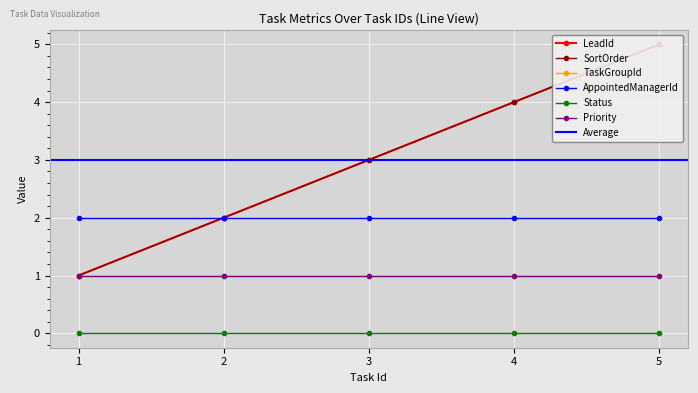

Reading left to right, transcribe all the data shown in this chart.

LeadId: 1=1	2=2	3=3	4=4	5=5
SortOrder: 1=1	2=2	3=3	4=4	5=5
TaskGroupId: 1=1	2=1	3=1	4=1	5=1
AppointedManagerId: 1=2	2=2	3=2	4=2	5=2
Status: 1=0	2=0	3=0	4=0	5=0
Priority: 1=1	2=1	3=1	4=1	5=1